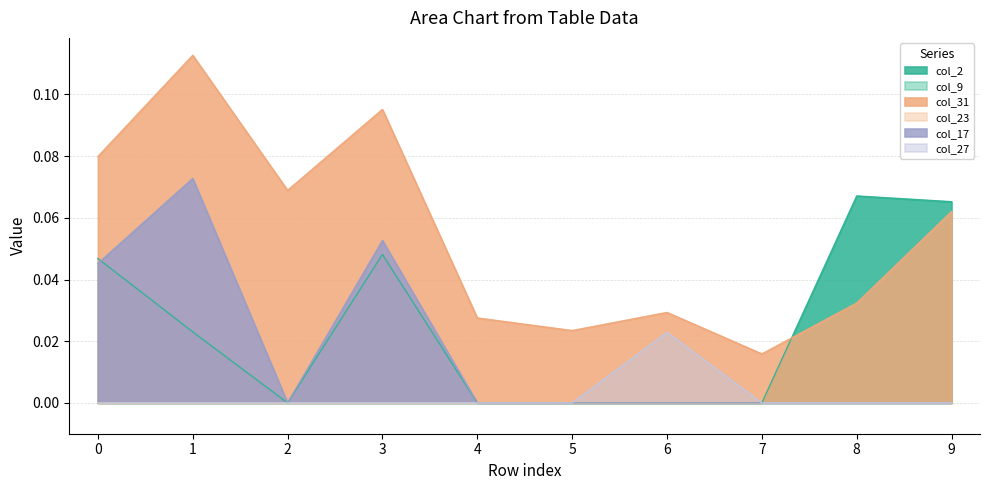

At which label does col_17 reach its peak?

1